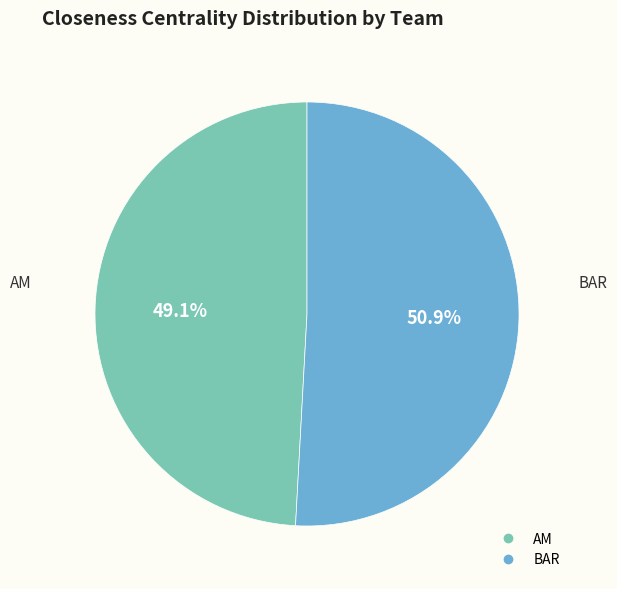

Is there any slice that represents more than half of the pie?

Yes